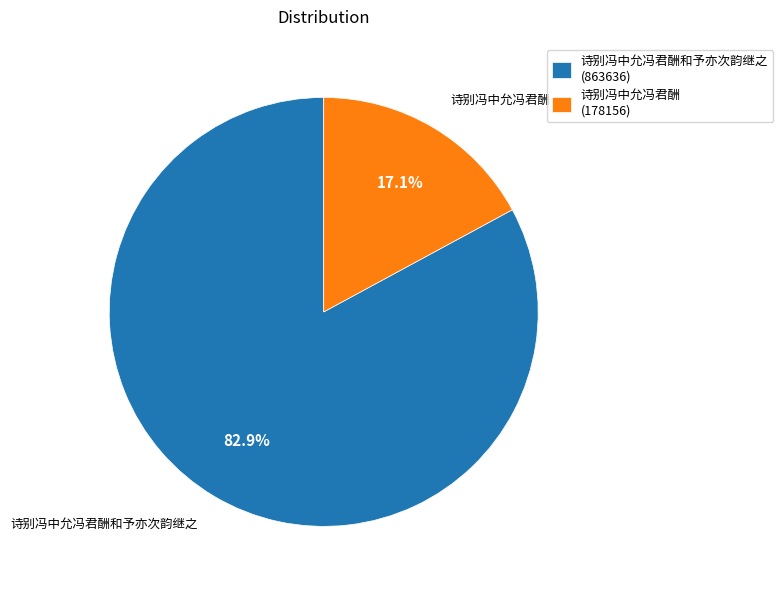

To the nearest percent, what is the difference between the largest and smallest slice percentages?

66%